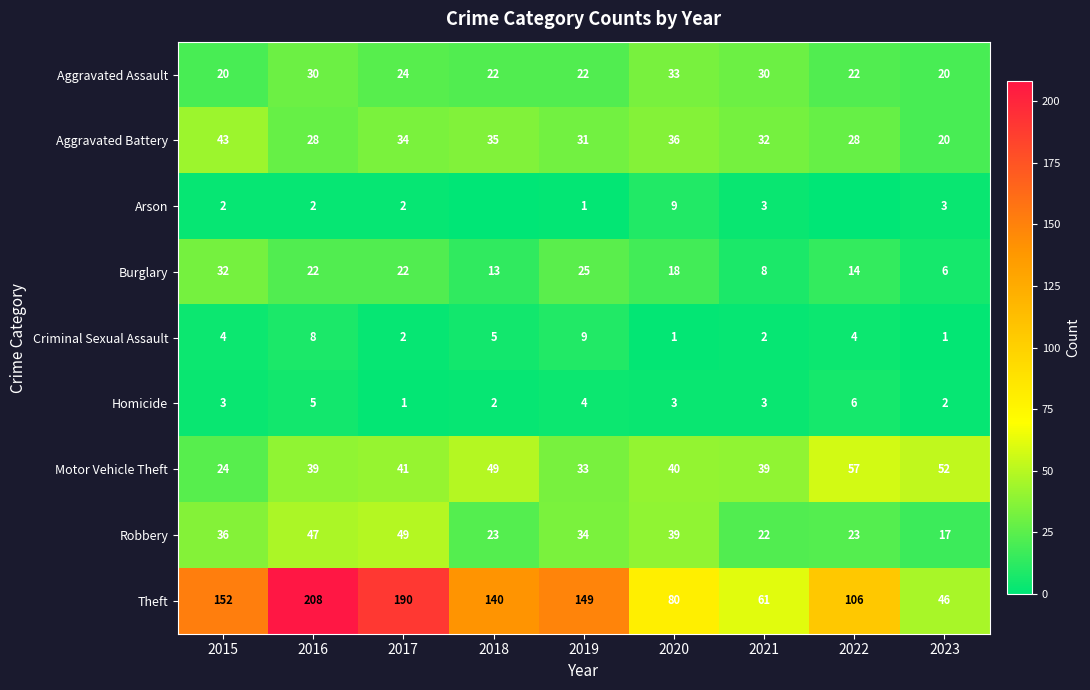

Rank the series at 2016 from highest to lowest value.

Theft, Robbery, Motor Vehicle Theft, Aggravated Assault, Aggravated Battery, Burglary, Criminal Sexual Assault, Homicide, Arson